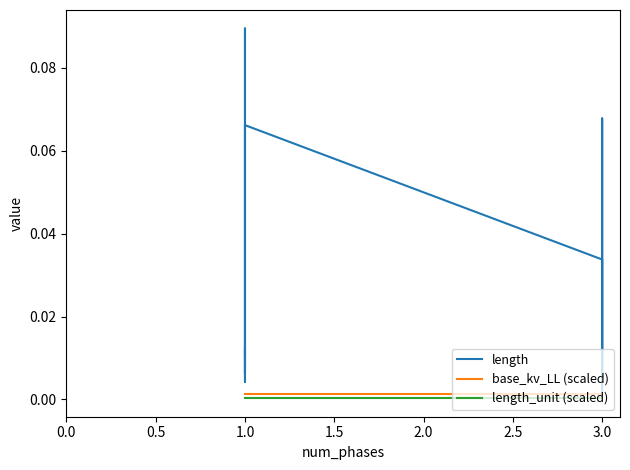

Reading left to right, transcribe all the data shown in this chart.

length: 0.0	0.1	0.1	0.0	0.0	0.0	0.1	0.0	0.0	0.1	0.0	0.0	0.0	0.0
base_kv_LL (scaled): 0.0	0.0	0.0	0.0	0.0	0.0	0.0	0.0	0.0	0.0	0.0	0.0	0.0	0.0
length_unit (scaled): 0.0	0.0	0.0	0.0	0.0	0.0	0.0	0.0	0.0	0.0	0.0	0.0	0.0	0.0